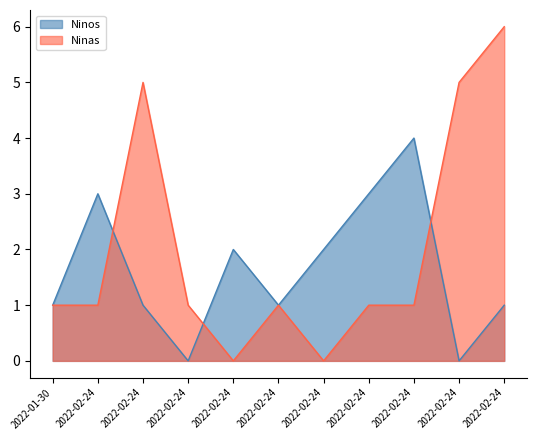

At which category is the sum across all series the highest?

2022-02-24